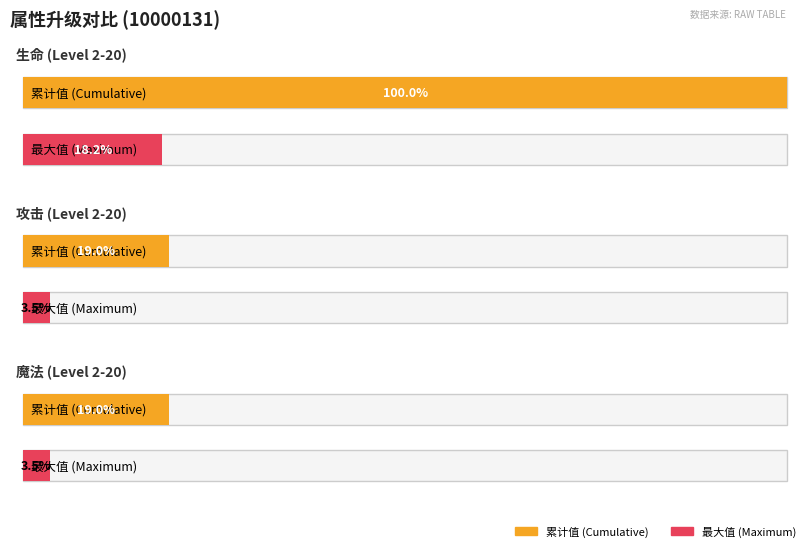

At how many categories does at least one series exceed 7623?

1